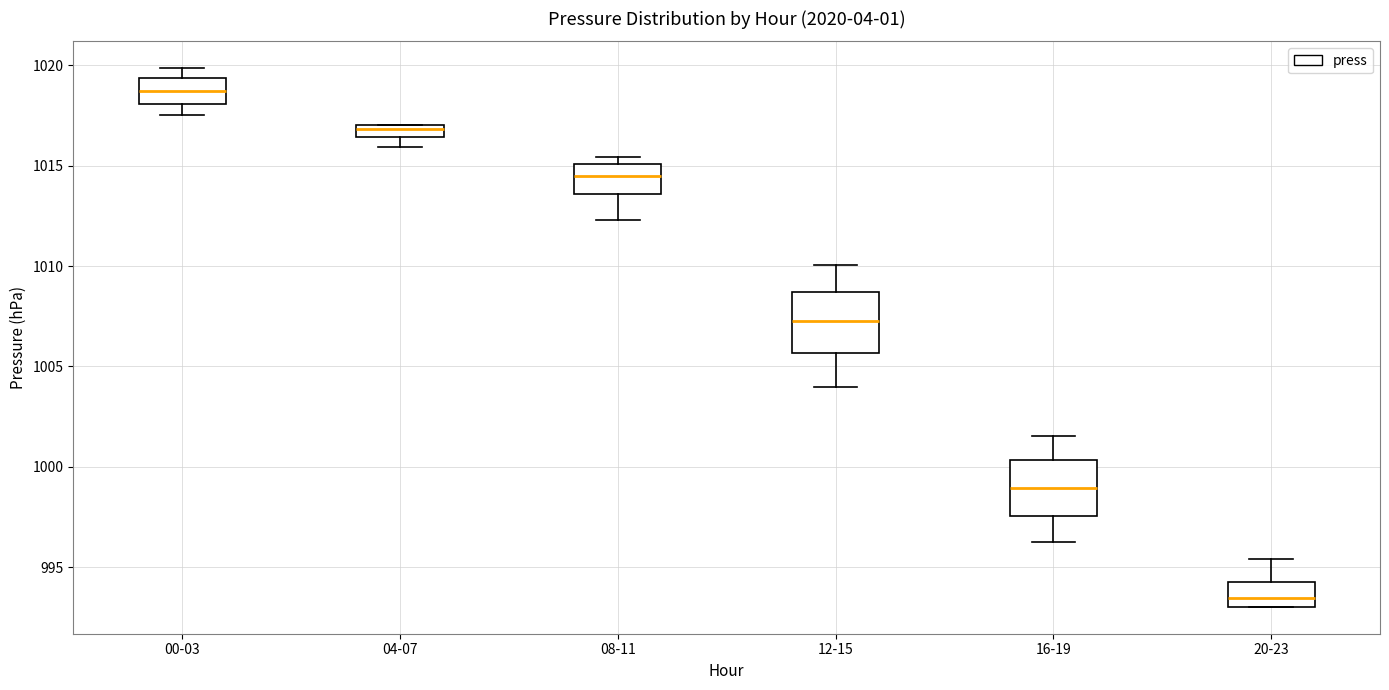

Where is the lower edge of the box for 00-03 on the y-axis? The values are not printed on the chart, so give them approximately, as read against the axis.

1018.0